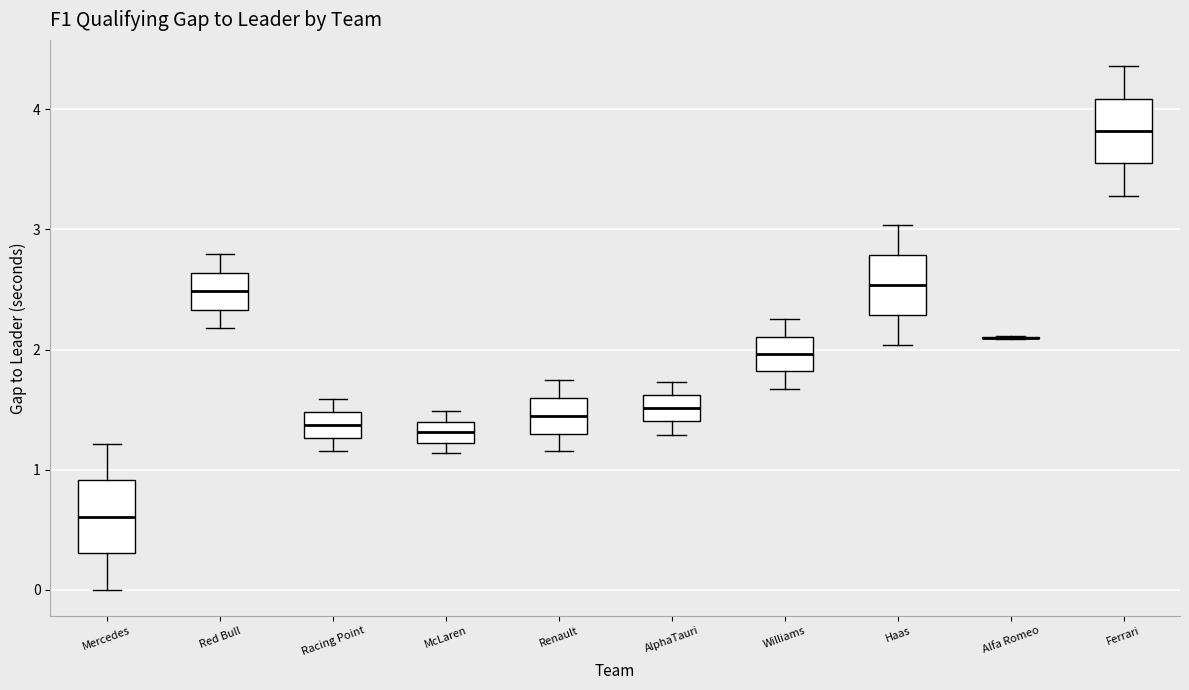

Reading left to right, transcribe this box plot: for each box, give where its median line is, the range the box spans, and where its two whiskers end, as read against the y-axis. The values are not printed on the chart, so give them approximately, as read against the axis.

Mercedes: median 0.6, box 0.3 to 0.9, whiskers 0.0 to 1.2
Red Bull: median 2.5, box 2.3 to 2.6, whiskers 2.2 to 2.8
Racing Point: median 1.4, box 1.3 to 1.5, whiskers 1.2 to 1.6
McLaren: median 1.3, box 1.2 to 1.4, whiskers 1.1 to 1.5
Renault: median 1.4, box 1.3 to 1.6, whiskers 1.2 to 1.7
AlphaTauri: median 1.5, box 1.4 to 1.6, whiskers 1.3 to 1.7
Williams: median 2.0, box 1.8 to 2.1, whiskers 1.7 to 2.3
Haas: median 2.5, box 2.3 to 2.8, whiskers 2.0 to 3.0
Alfa Romeo: box collapsed to a line at 2.1, whiskers 2.1 to 2.1
Ferrari: median 3.8, box 3.6 to 4.1, whiskers 3.3 to 4.4